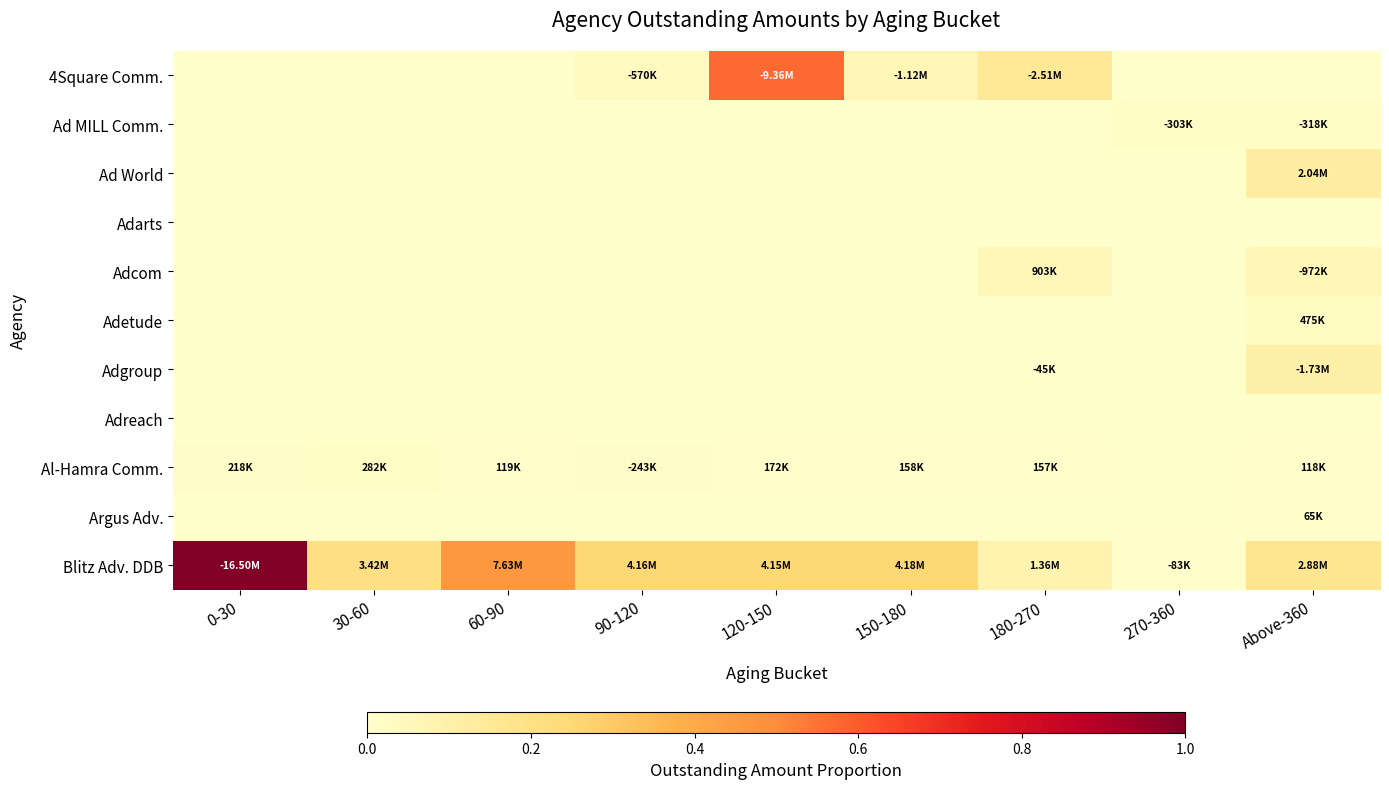

List the series in order of their peak value, highest first.

Blitz Adv. DDB, 4Square Comm., Ad World, Adgroup, Adcom, Adetude, Ad MILL Comm., Al-Hamra Comm., Argus Adv., Adarts, Adreach